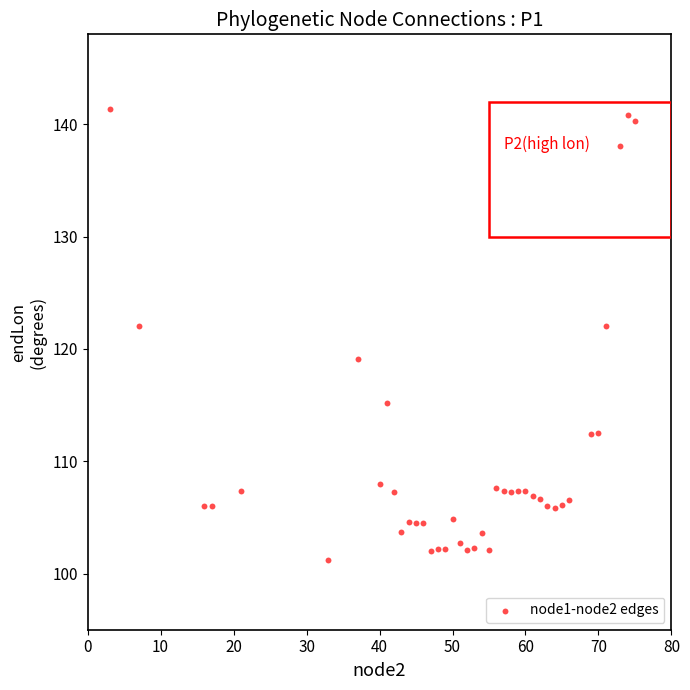

What is the range of X values (max minus min)?

72.0